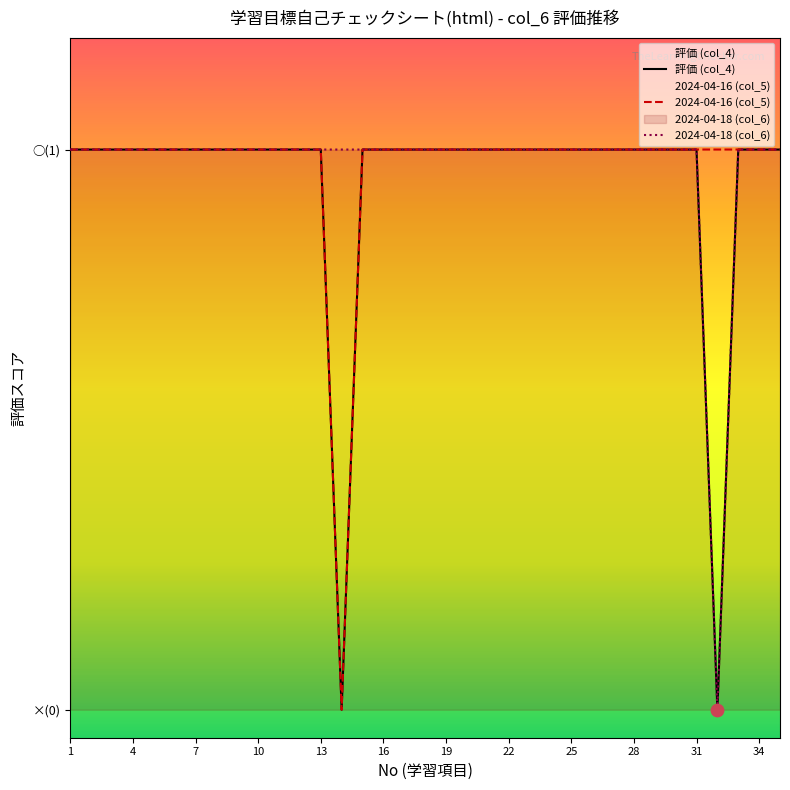

At which category is the sum across all series the highest?

1